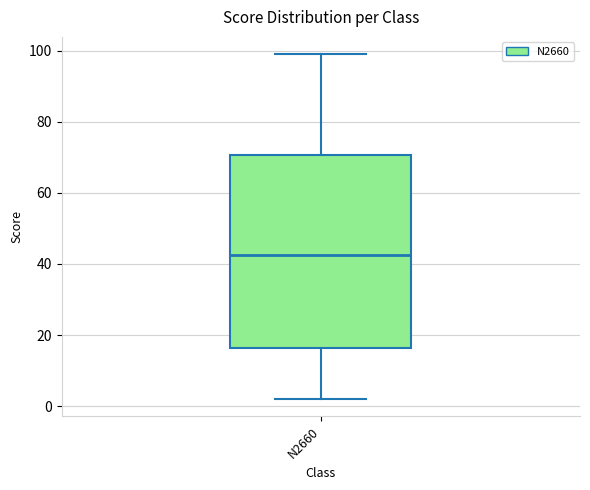

Transcribe this box plot: give where the median line is, the range the box spans, and where the two whiskers end, as read against the y-axis. The values are not printed on the chart, so give them approximately, as read against the axis.

median 42, box 16 to 70, whiskers 2 to 100